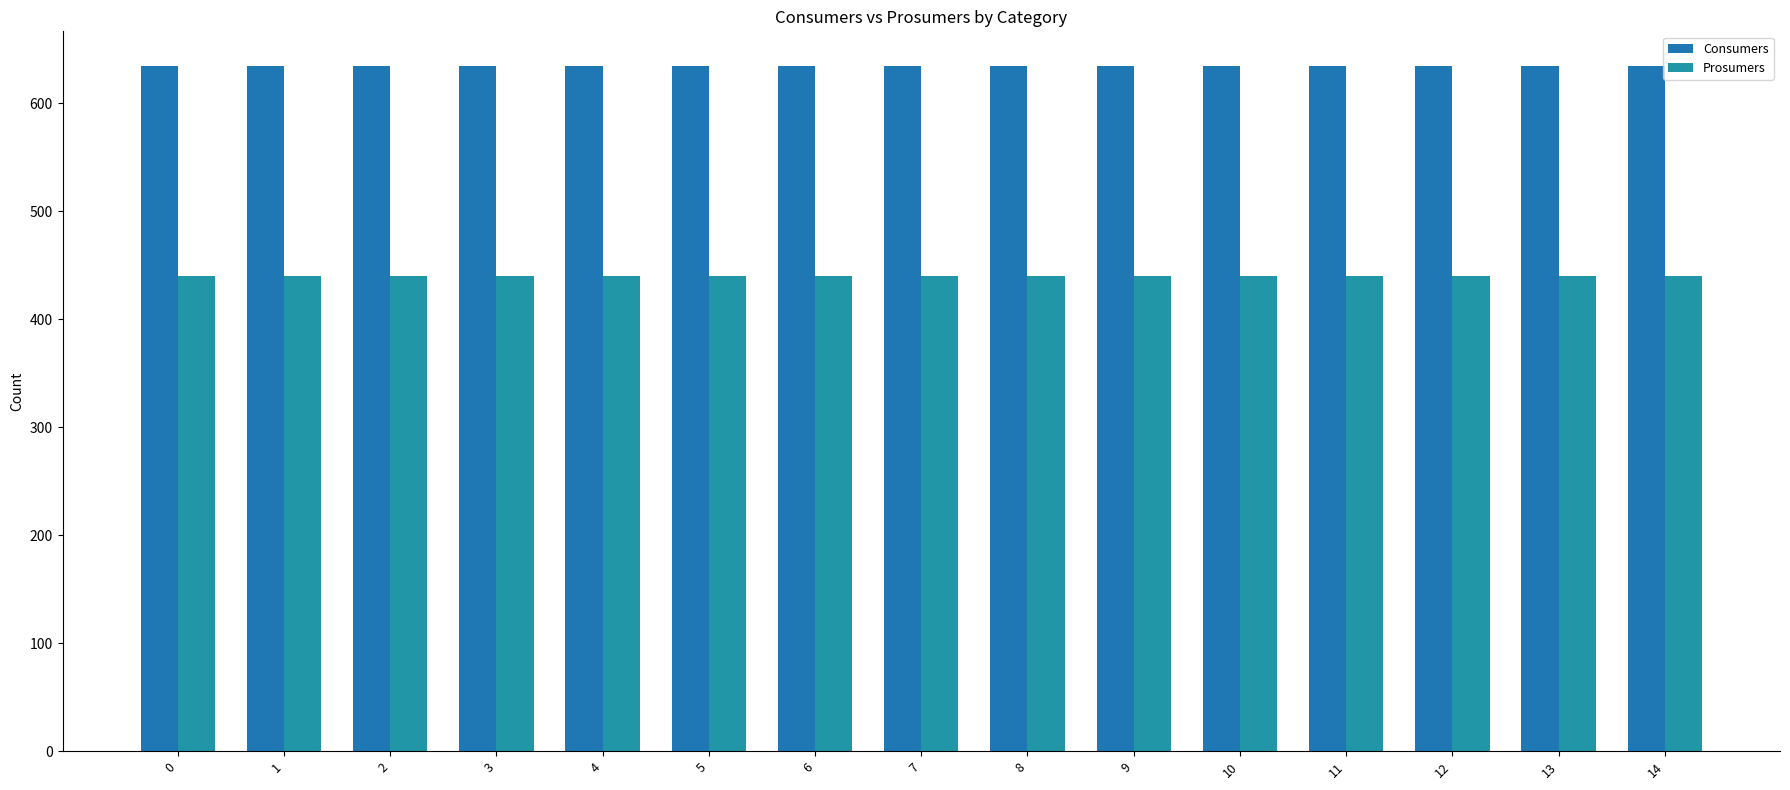

Is it true that Prosumers equals 136 at 14?

False